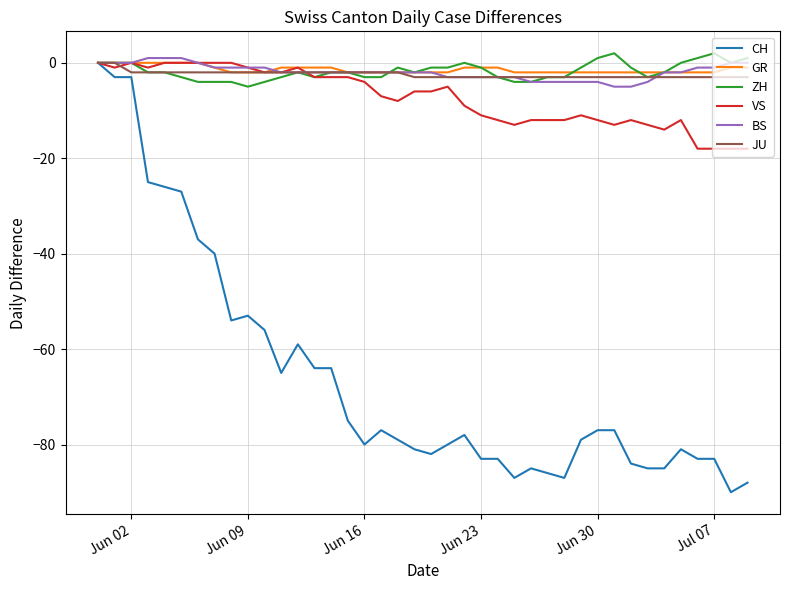

Which series has the widest spread of values?

CH